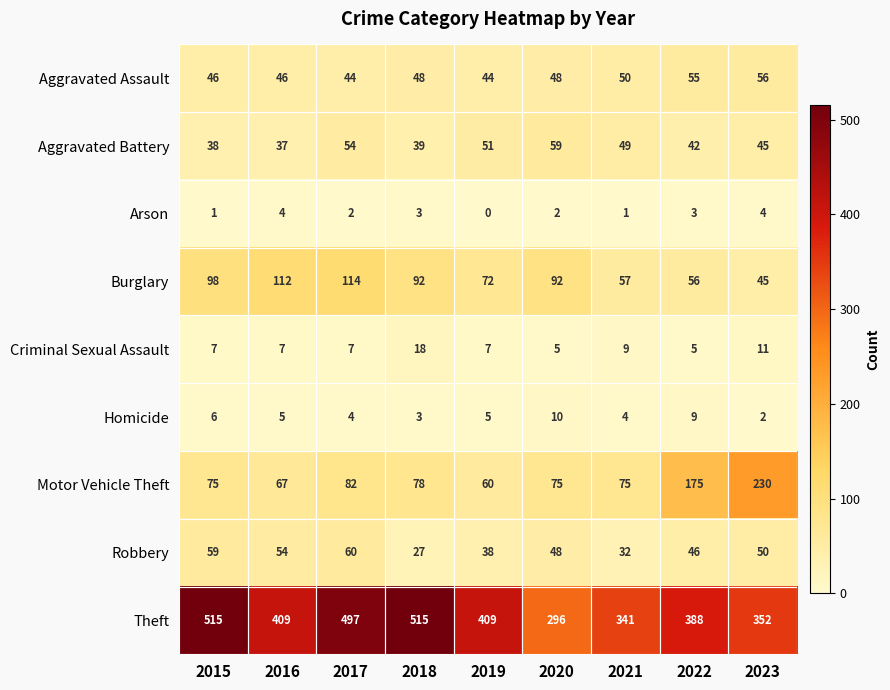

The Criminal Sexual Assault series shows 7 at 2022. True or false?

False